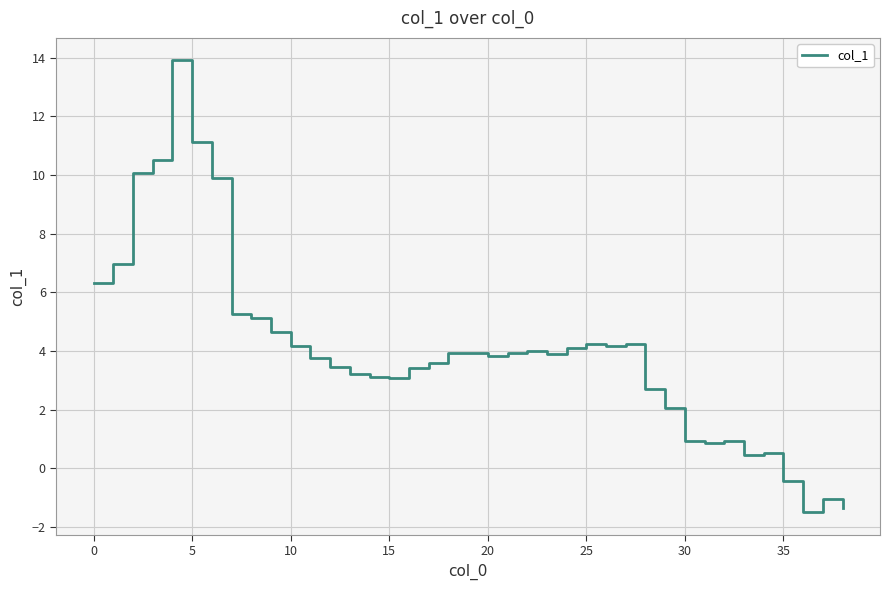

What is the difference between the maximum and minimum values?

15.4